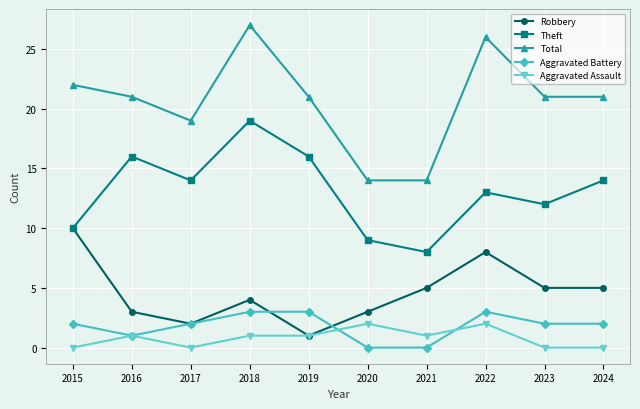

At which category does Aggravated Battery reach its first local valley?

2016